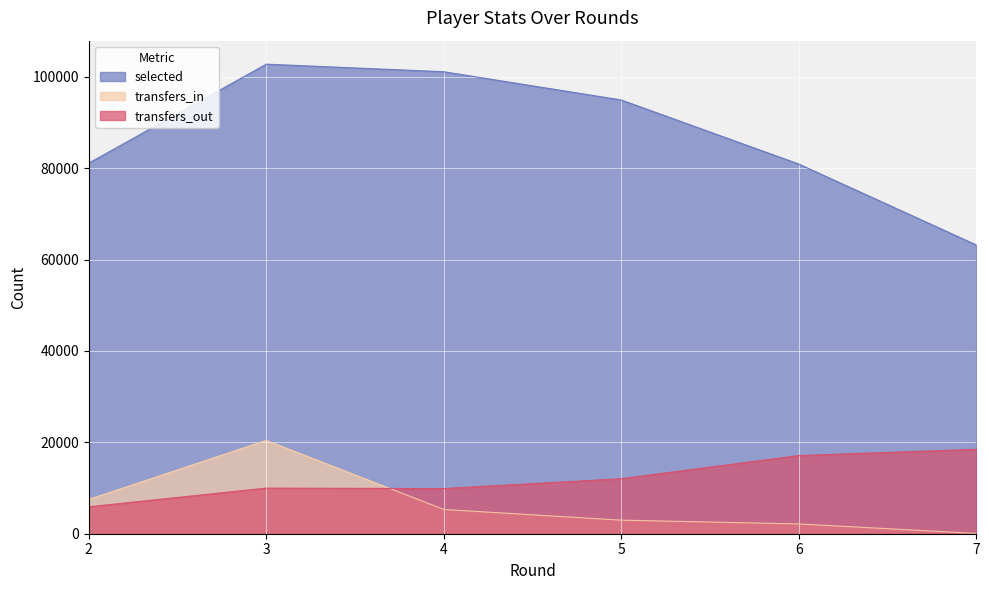

True or false: transfers_in and selected intersect in this chart.

False